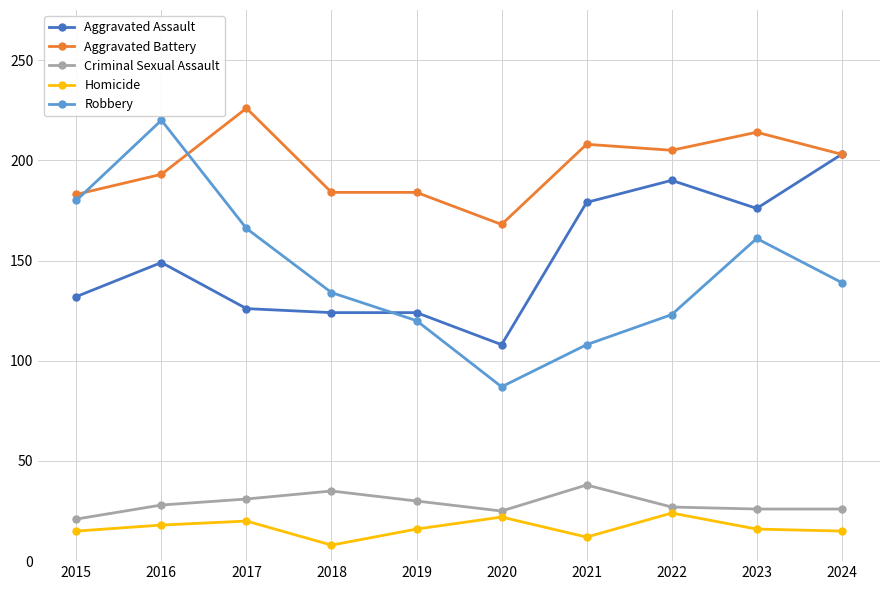

Count the number of categories in the chart.

10